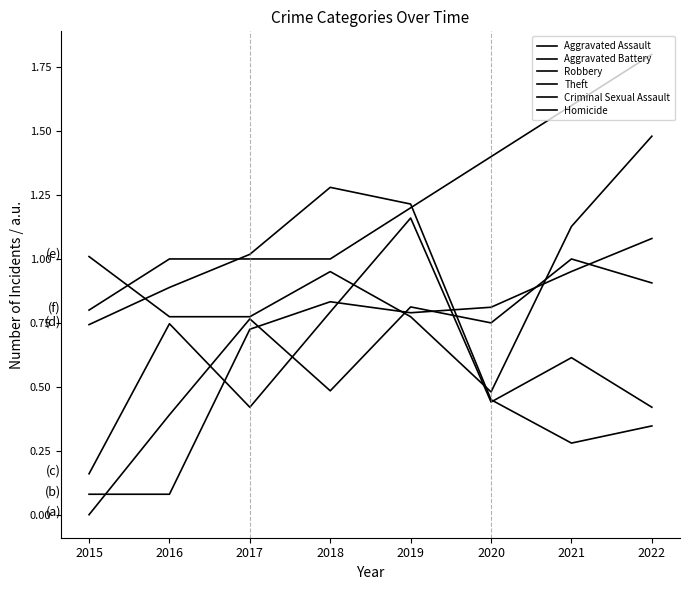

List the labels in order of Homicide value, smallest first.

2015, 2016, 2017, 2018, 2019, 2020, 2021, 2022